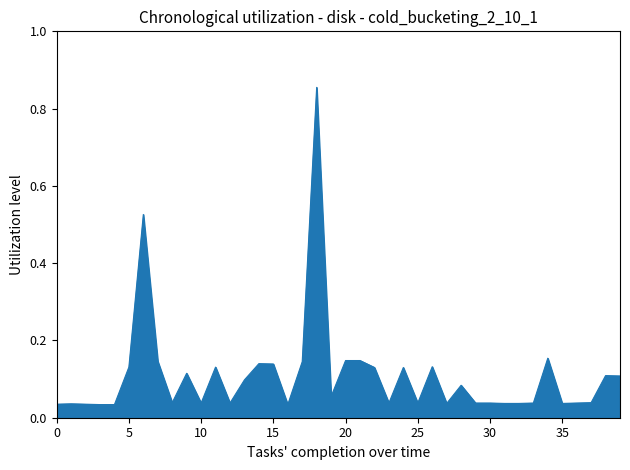

What is the difference between the maximum and minimum values?

0.8